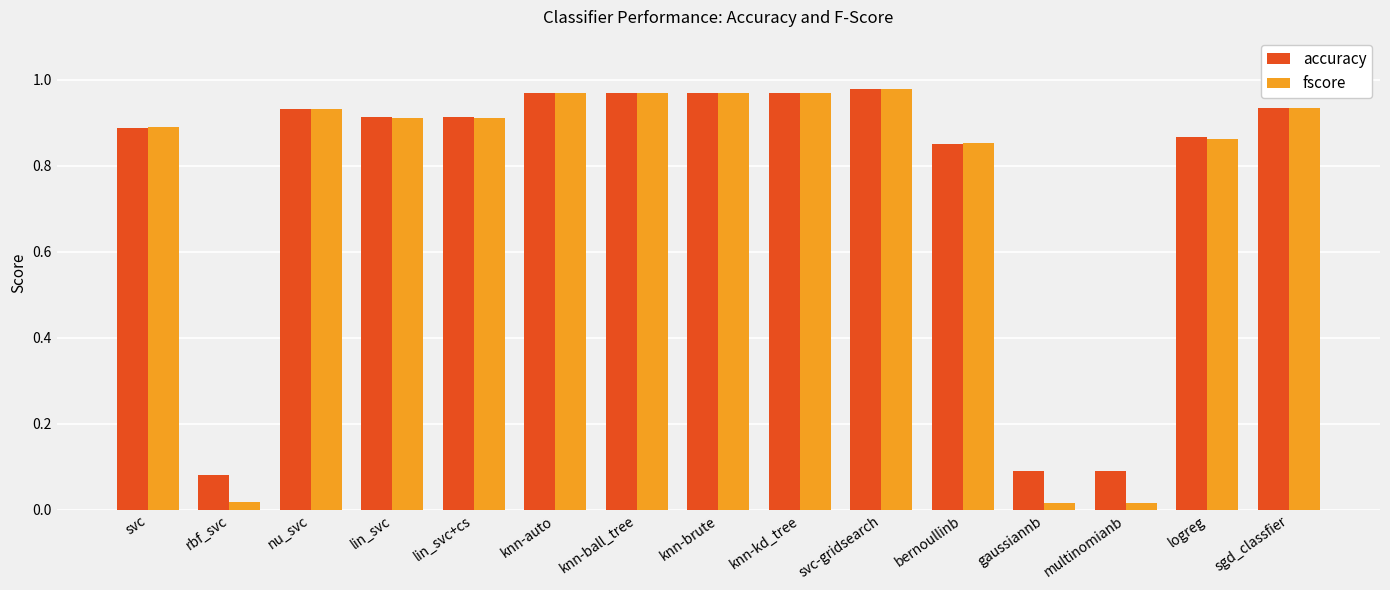

What is the total value across all series at lin_svc?

1.8